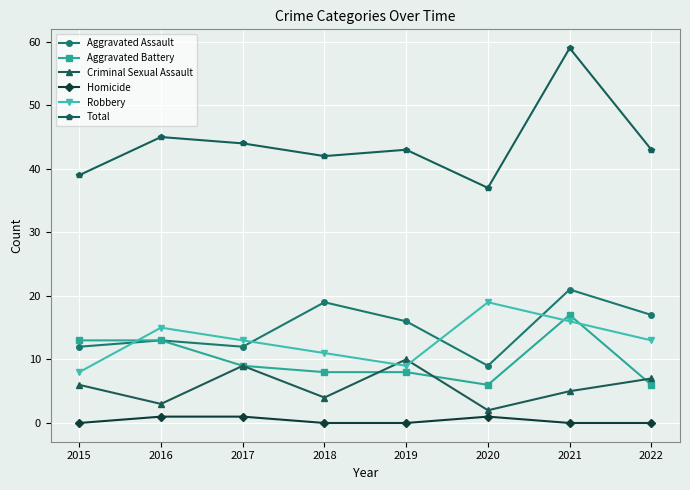

What is the value of the Criminal Sexual Assault point at the 3rd from the left?

9